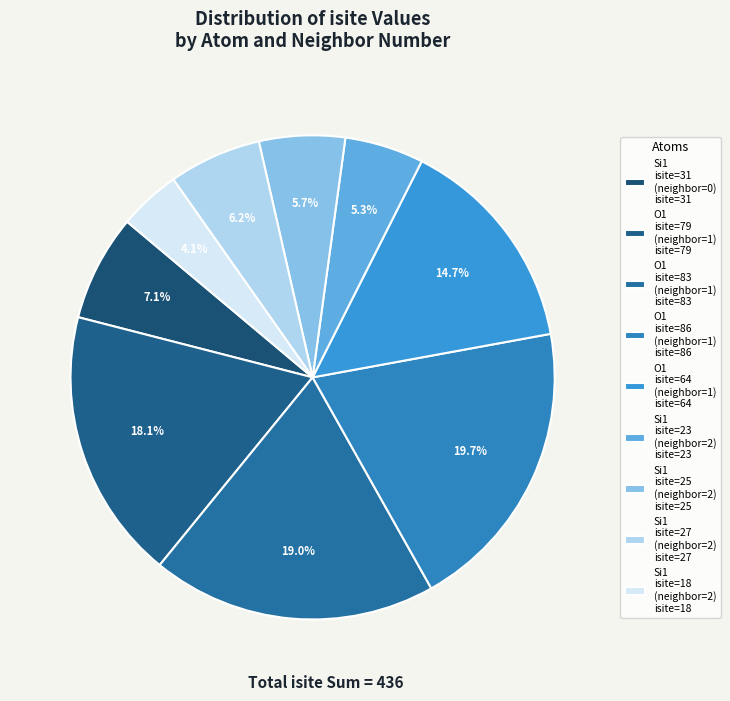

Which category has the biggest portion of the pie?

O1 isite=86 (neighbor=1) isite=86